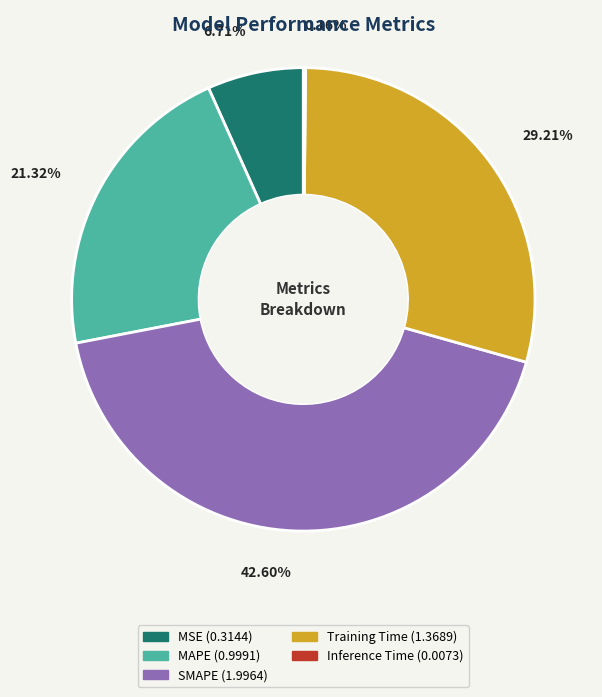

Is the sum of Training Time and MSE greater than half?

No